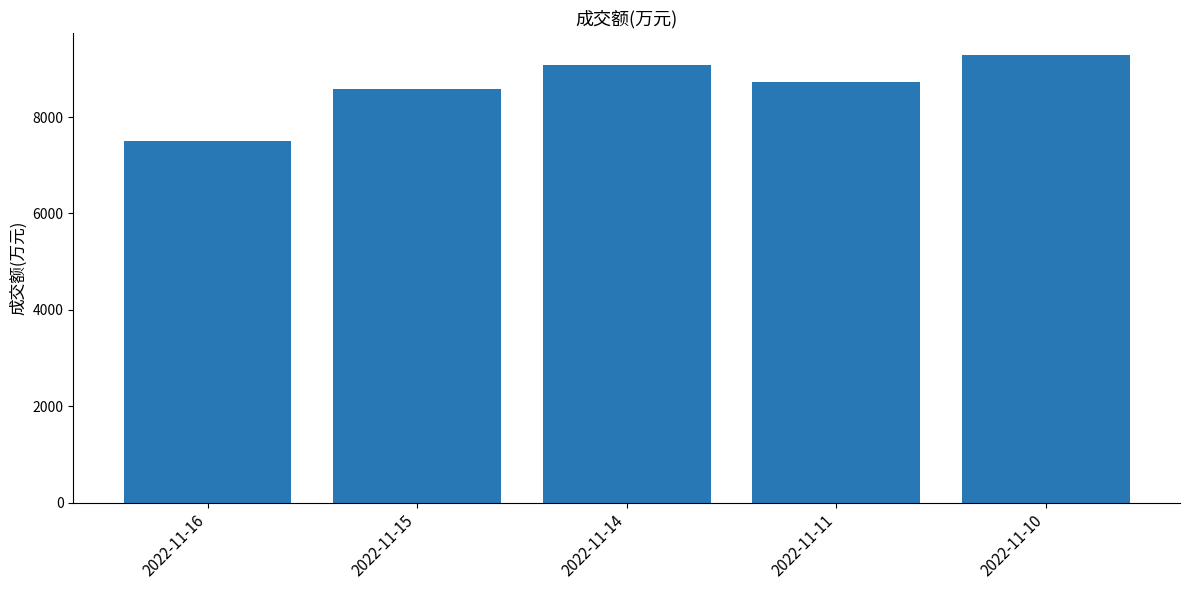

True or false: the data shows 4494 at 2022-11-16.

False